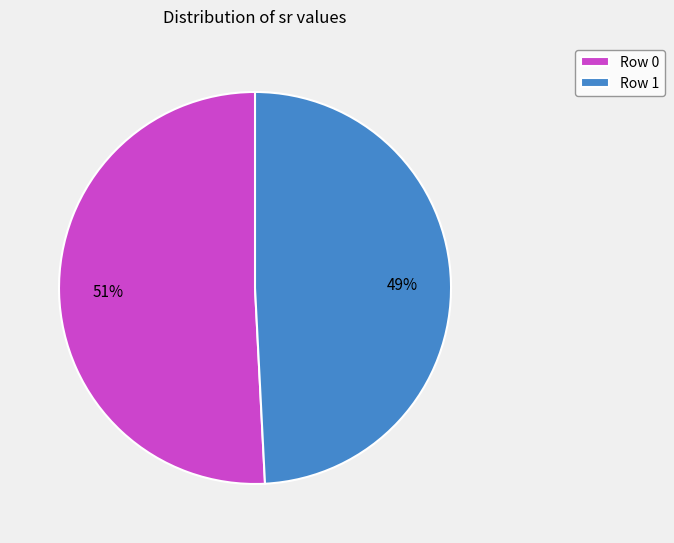

Is the sum of Row 0 and Row 1 greater than half?

Yes